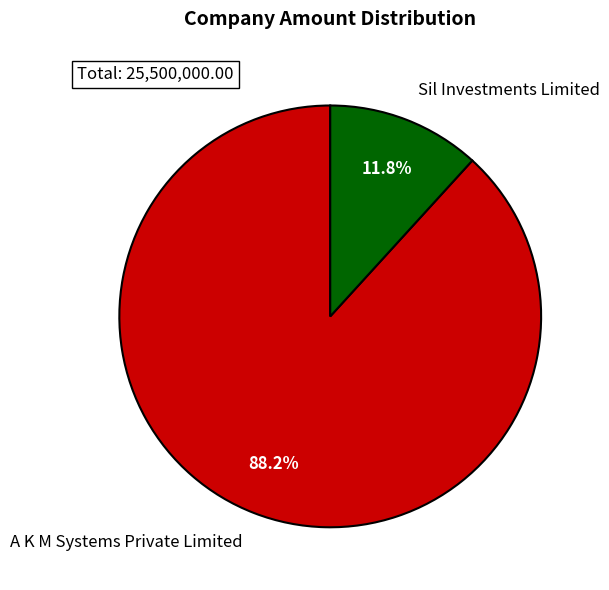

What is the smallest slice in the pie chart?

Sil Investments Limited